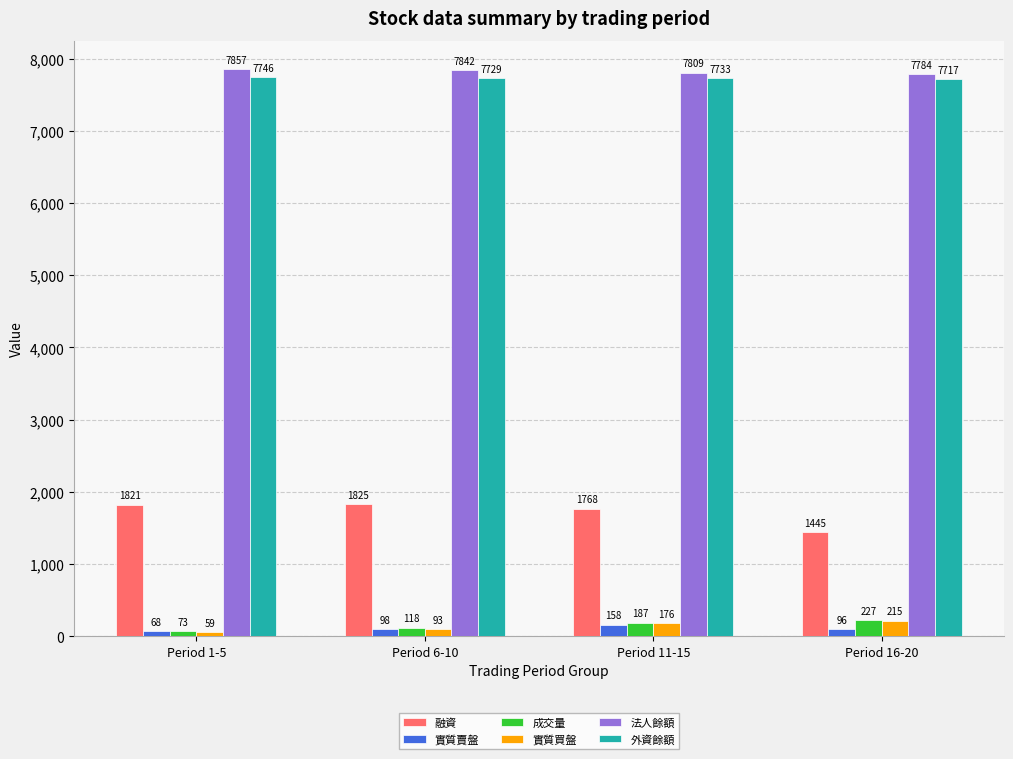

At which category is the sum across all series the highest?

Period 11-15